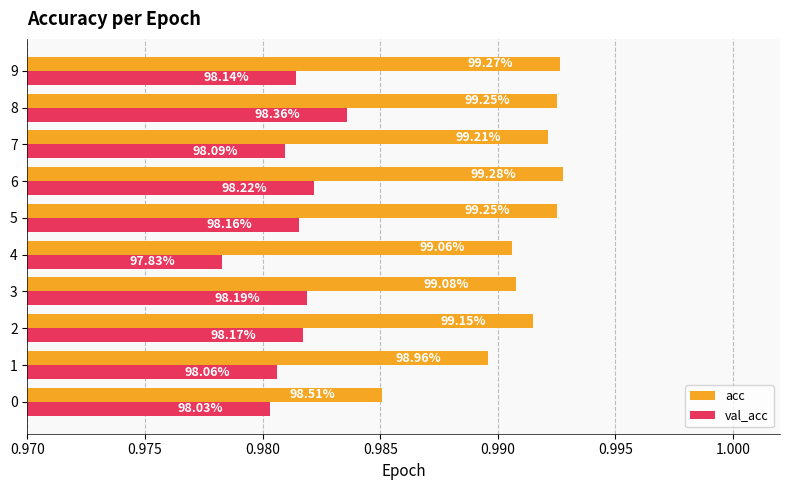

What are all the series names shown in the legend?

acc, val_acc